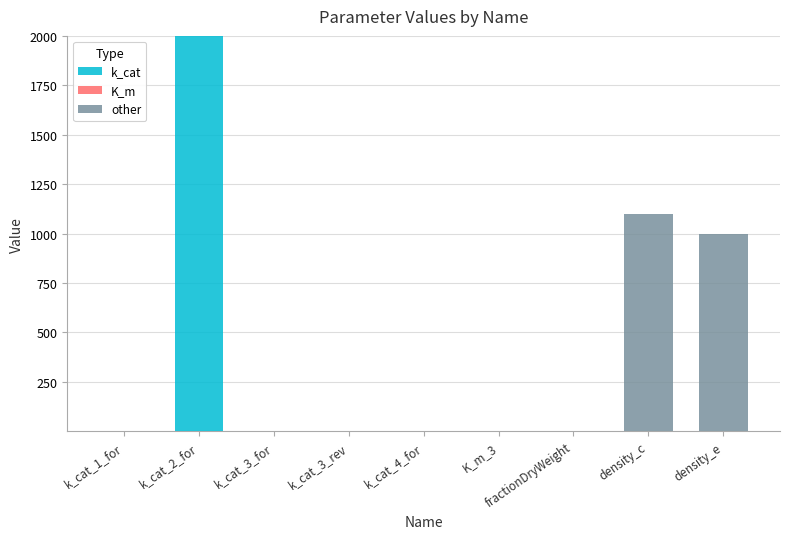

What is the total value across all series at k_cat_2_for?

2000.0